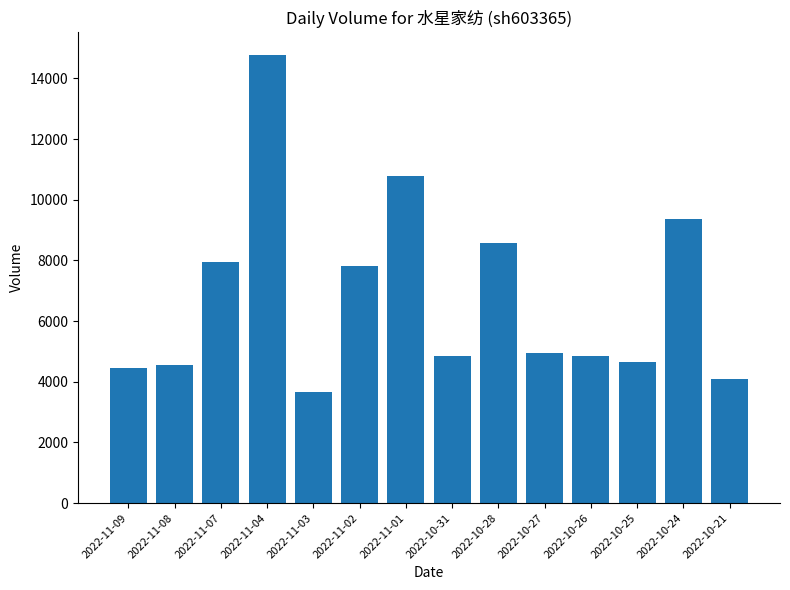

How many distinct data groups are displayed?

1